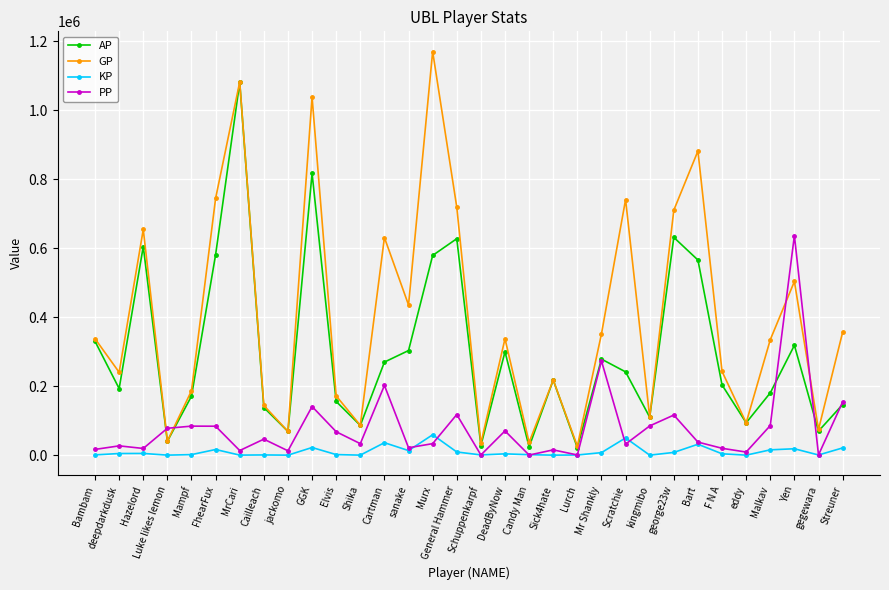

What is the approximate value of KP at Yen?

18522.2